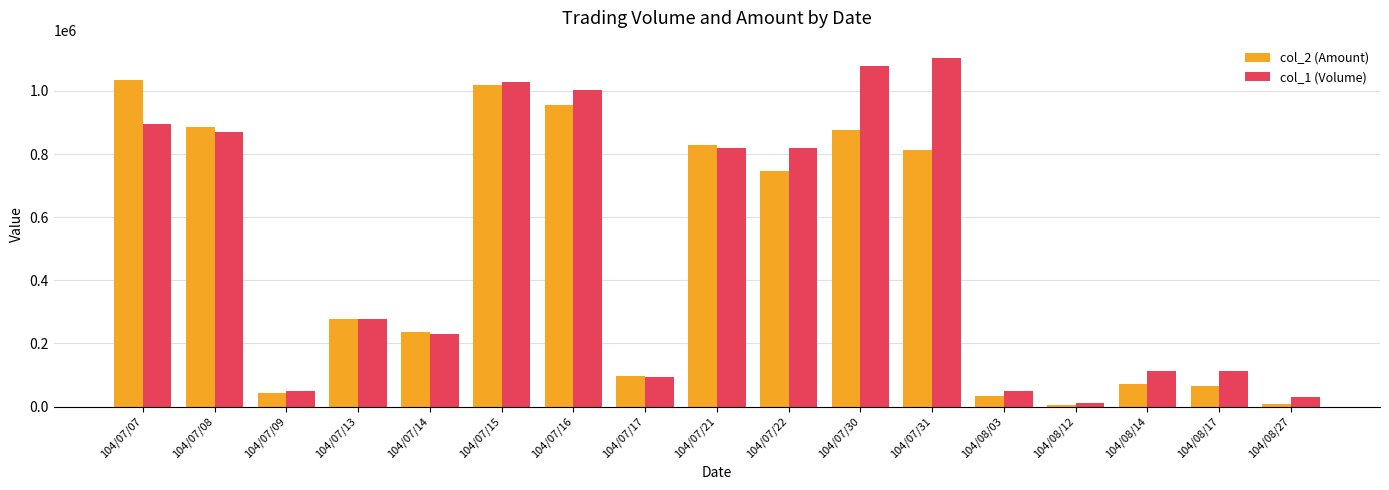

The value of col_2 (Amount) at 104/07/07 is 1035030. True or false?

True